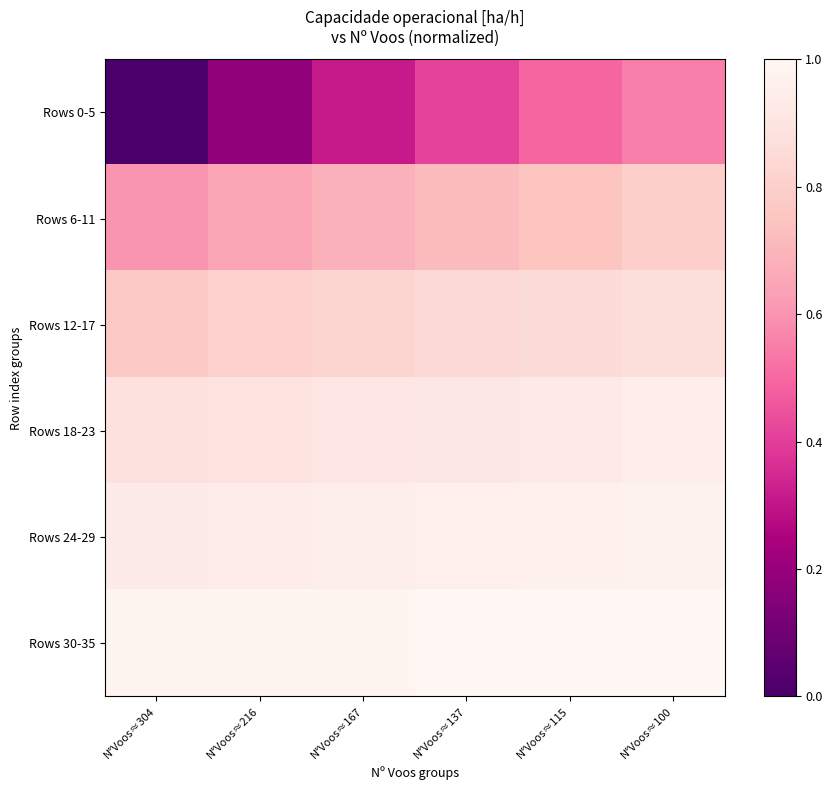

What is the difference between the highest and lowest values at N°Voos≈115?

0.5